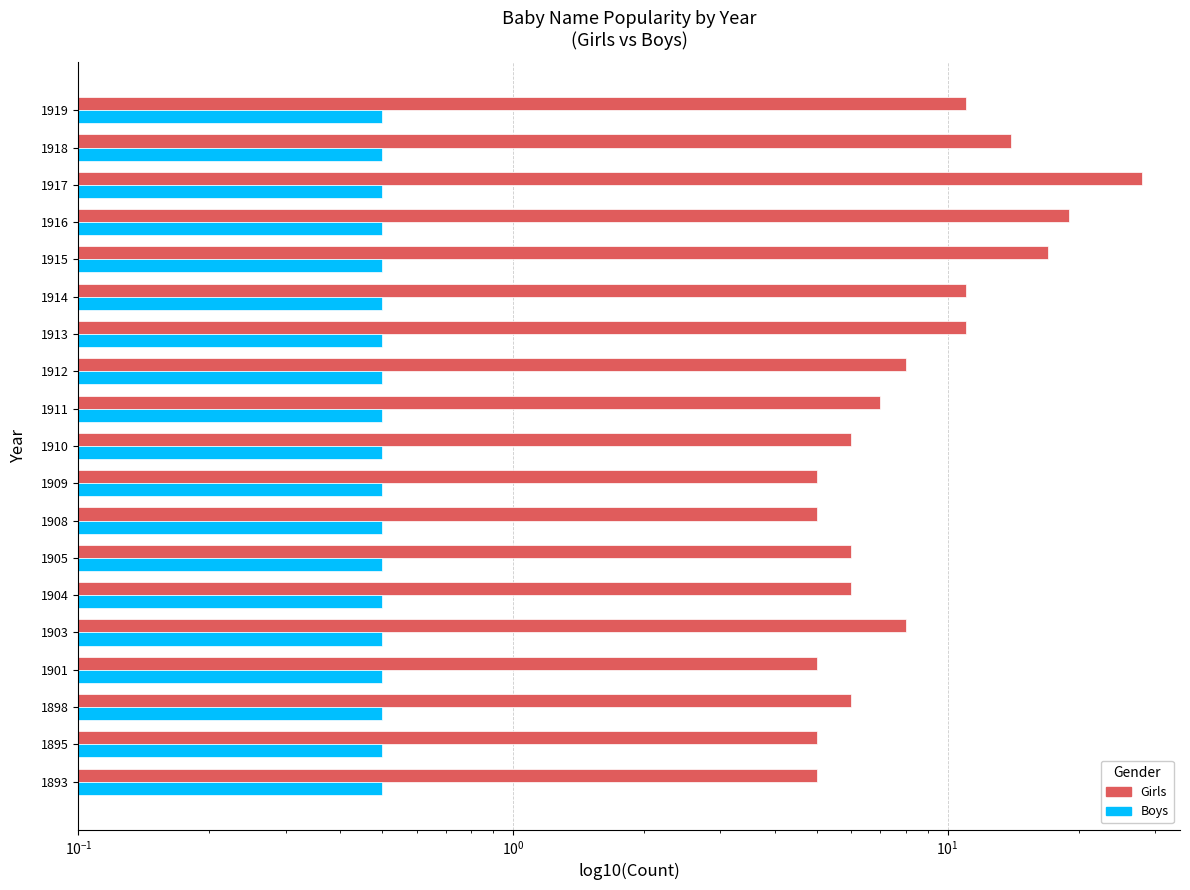

How many categories are shown in the chart?

19